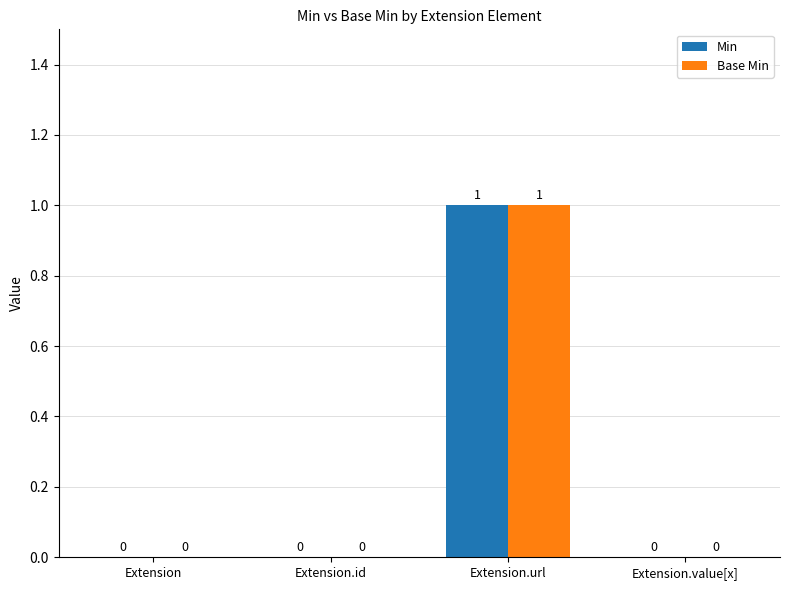

Is the value of Min at Extension.value[x] greater than the value of Base Min at Extension.url?

No